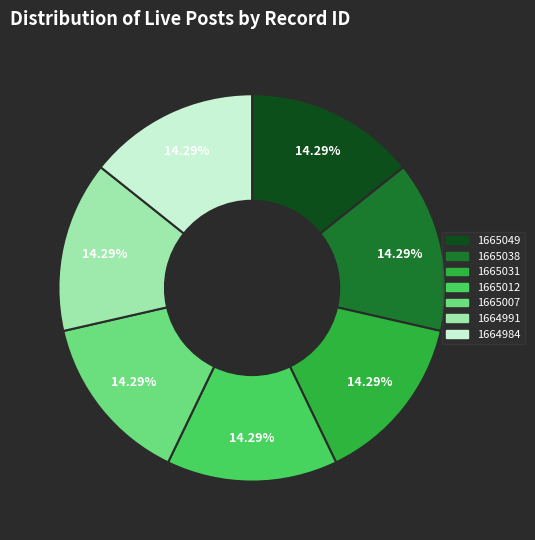

Does 1664991 represent more than half of the total?

No